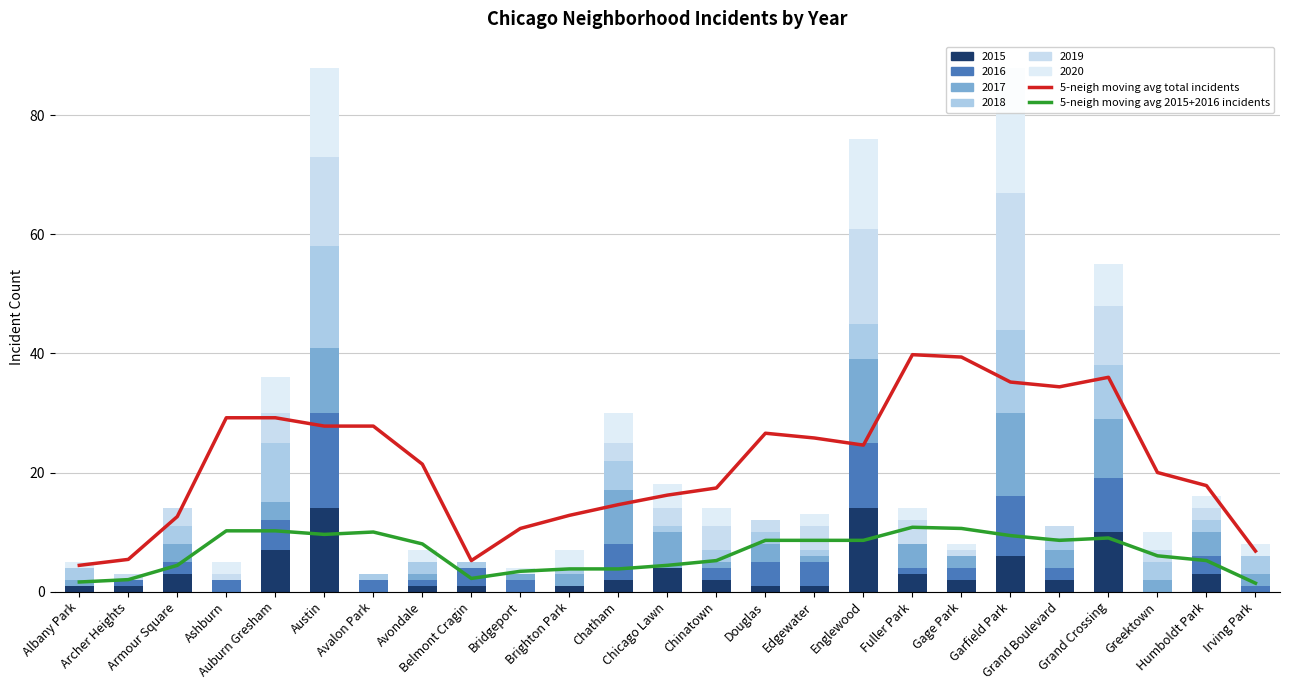

List the labels in order of 5-neigh moving avg total incidents value, smallest first.

Albany Park, Belmont Cragin, Archer Heights, Irving Park, Bridgeport, Armour Square, Brighton Park, Chatham, Chicago Lawn, Chinatown, Humboldt Park, Greektown, Avondale, Englewood, Edgewater, Douglas, Austin, Avalon Park, Ashburn, Auburn Gresham, Grand Boulevard, Garfield Park, Grand Crossing, Gage Park, Fuller Park